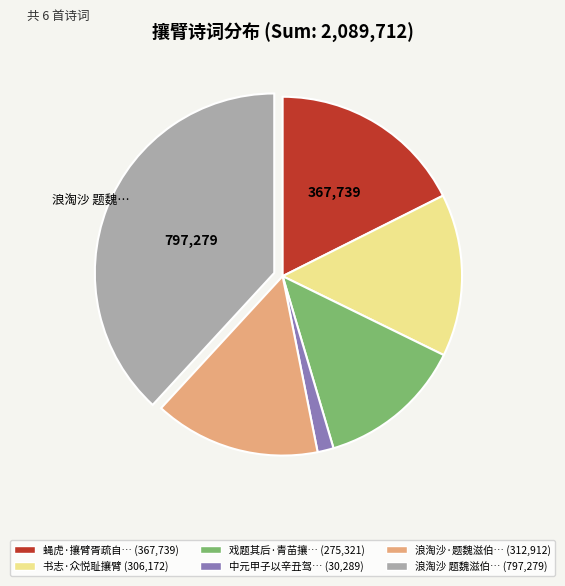

Is there a majority slice in this chart?

No